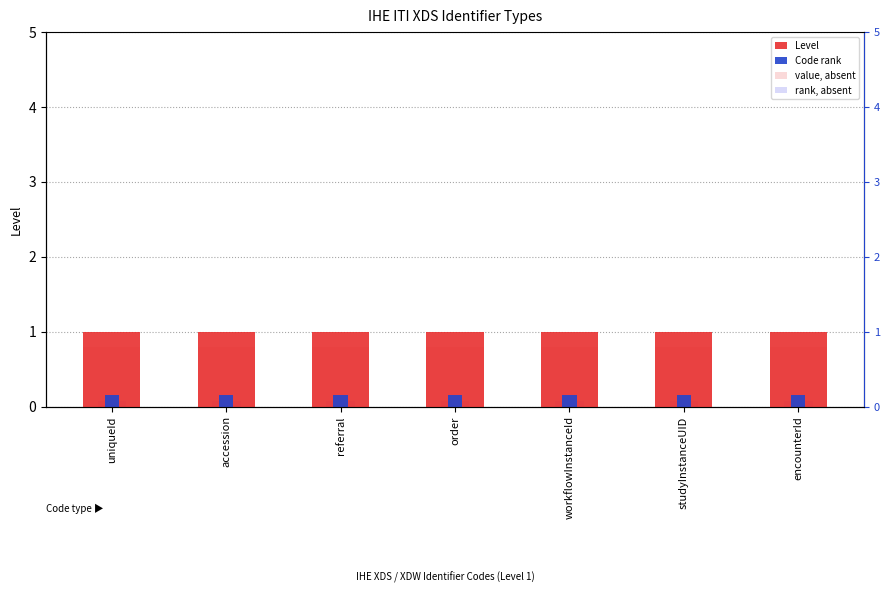

At which category is the sum across all series the highest?

uniqueId